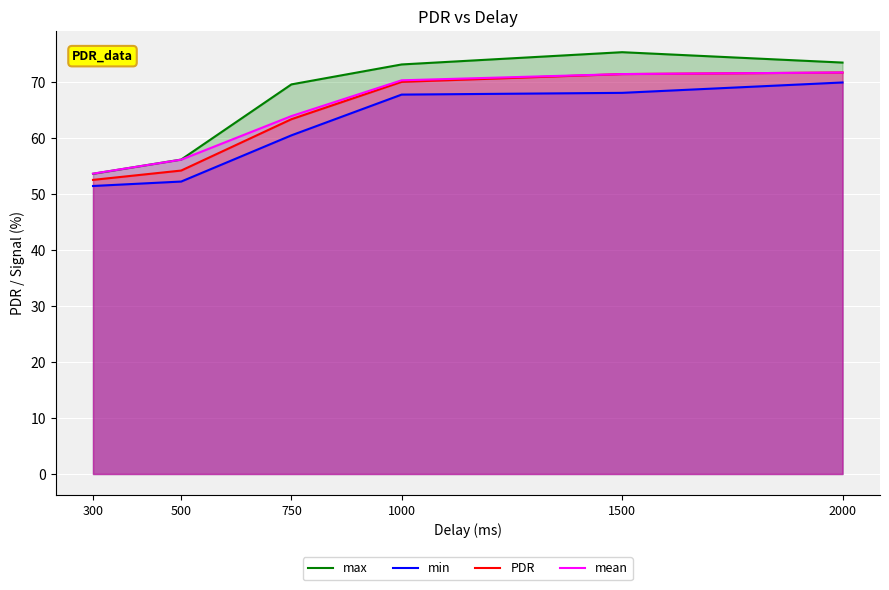

What is the total value across all series at 1500?

286.1